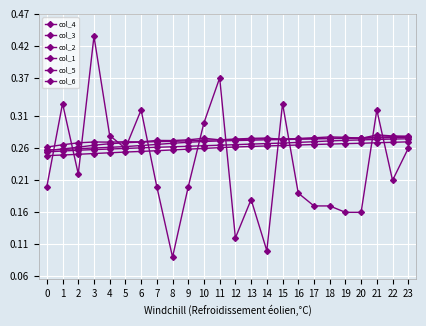

Count the number of data series in this chart.

6